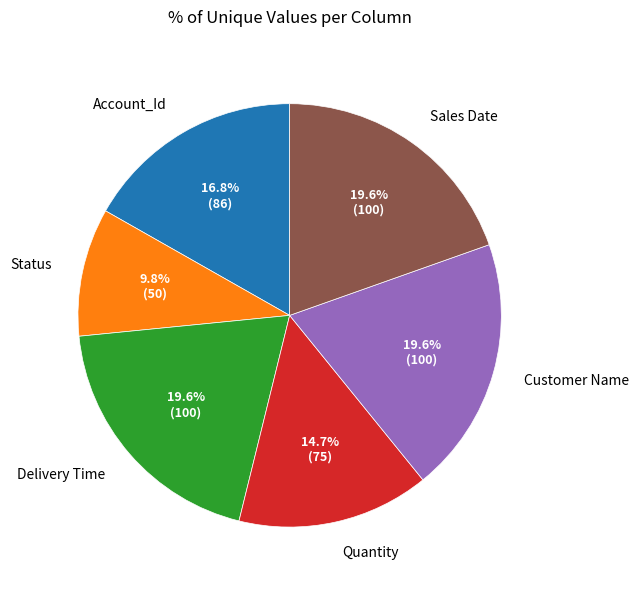

To the nearest percent, what percentage of the pie is Status?

10%